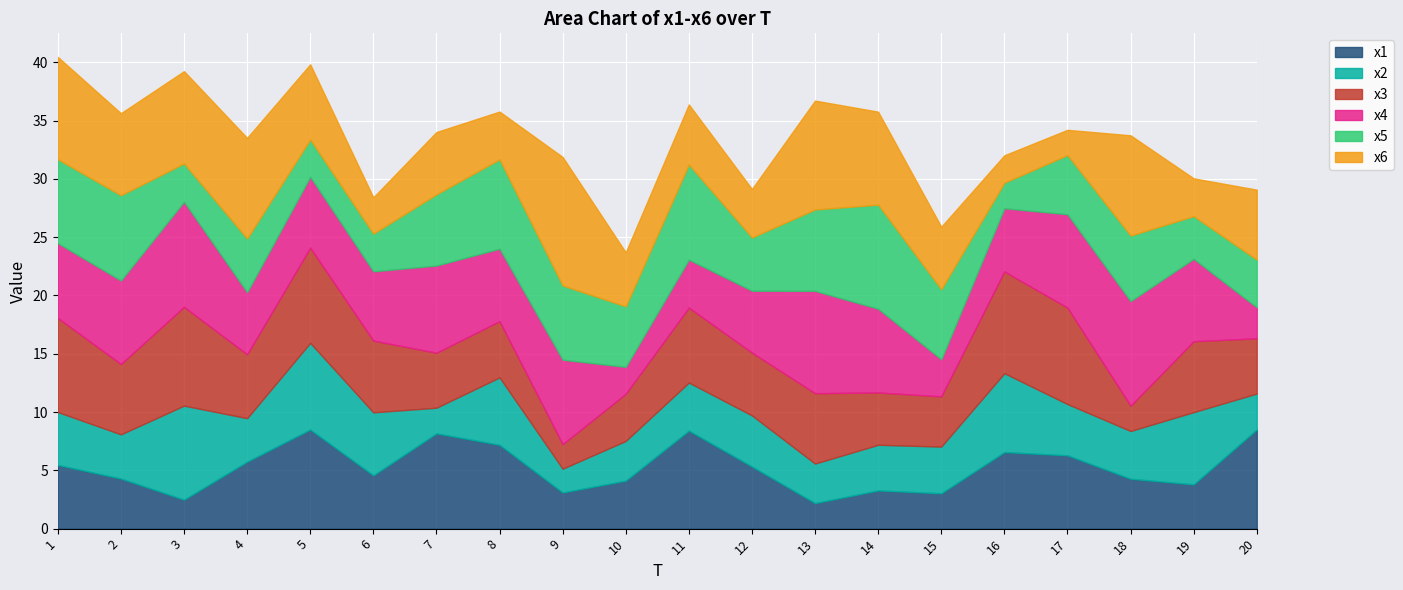

At which category does x6 reach its first local valley?

2